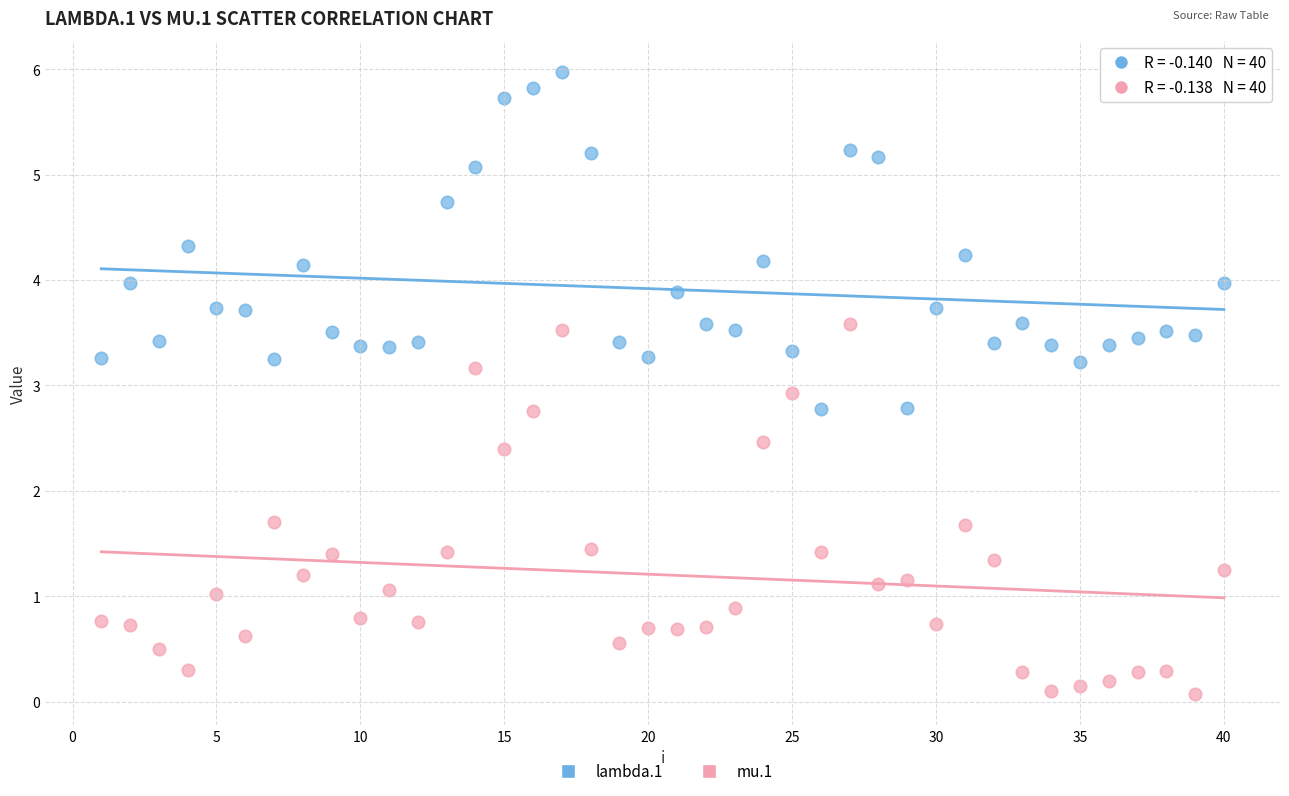

Which series contains the lowest Y value?

mu.1